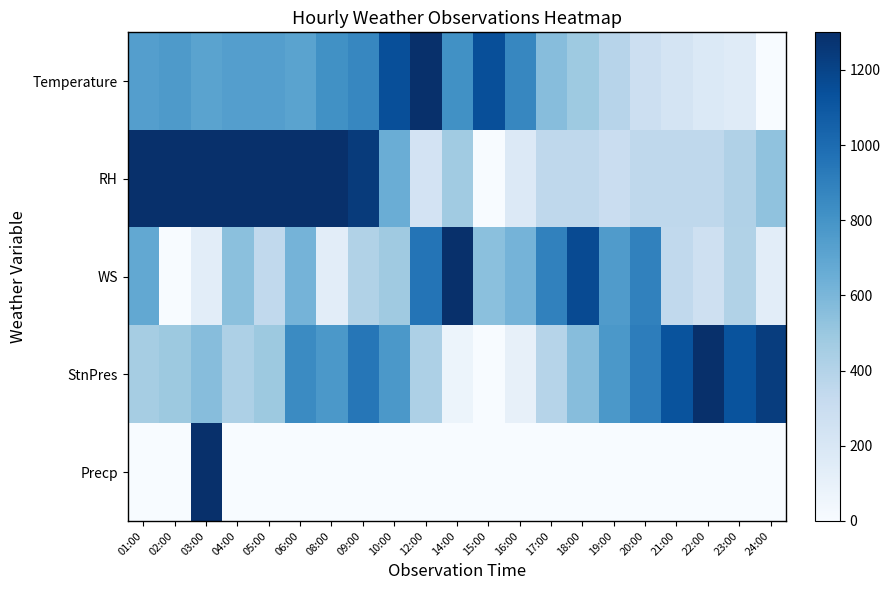

Which series has the largest range (max minus min)?

Temperature